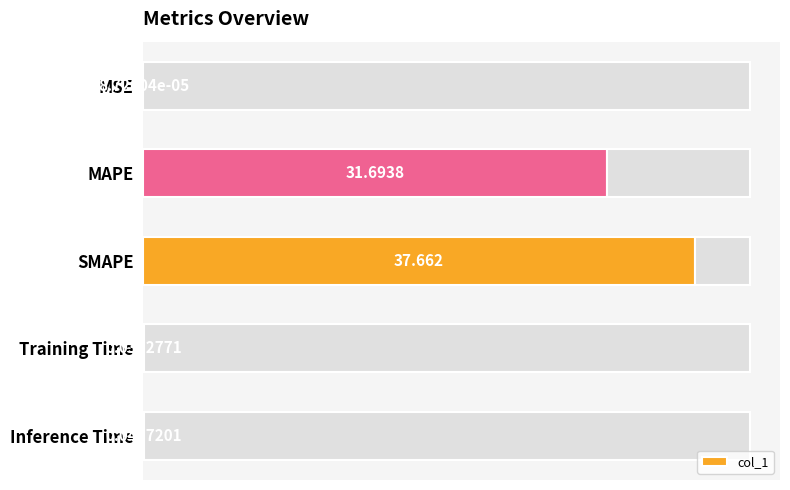

True or false: the data shows 0.0 at Inference Time.

True